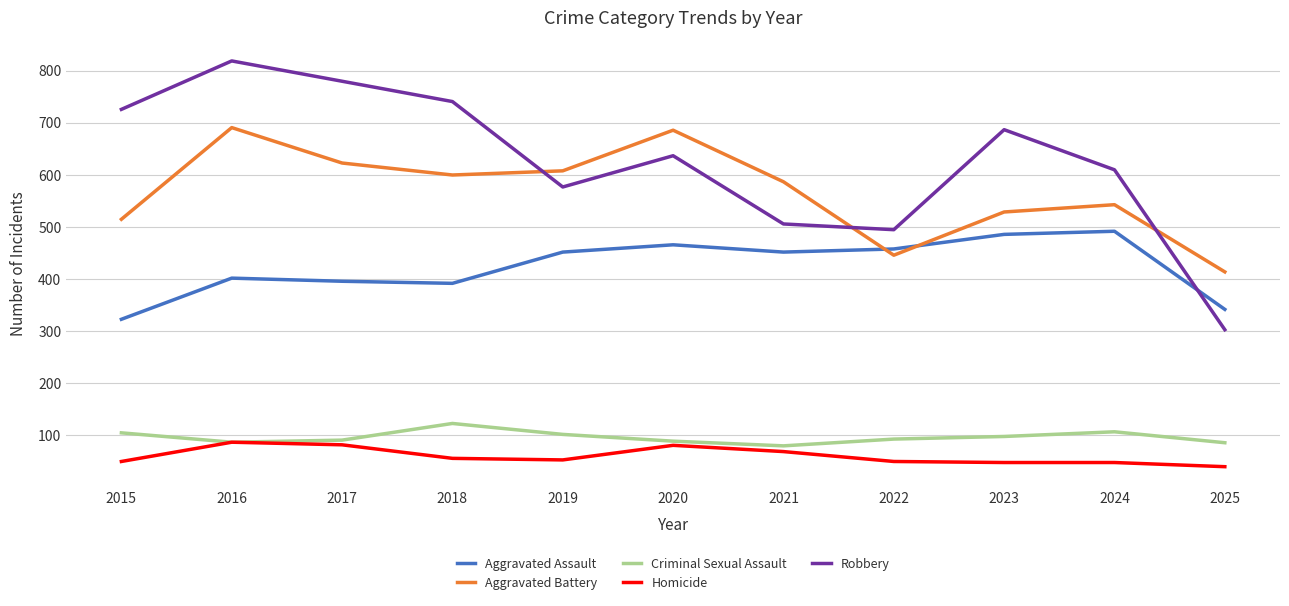

What is the lowest value of the Robbery series?

303